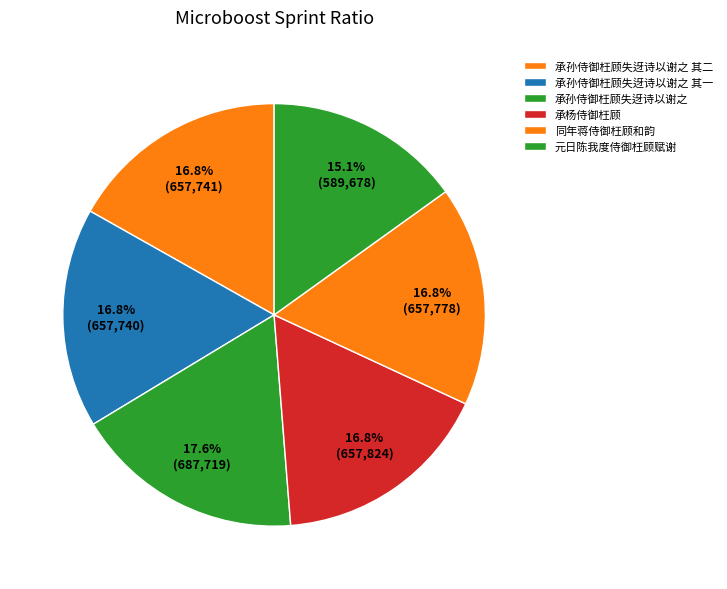

True or false: 承孙侍御枉顾失迓诗以谢之 accounts for 32% of the total.

False